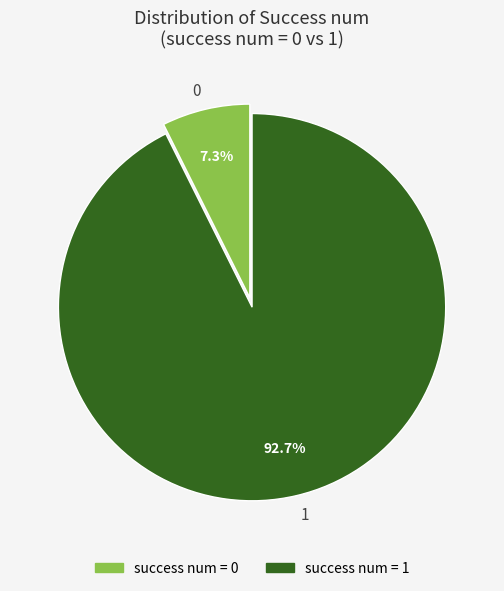

Does 0 represent more than half of the total?

No